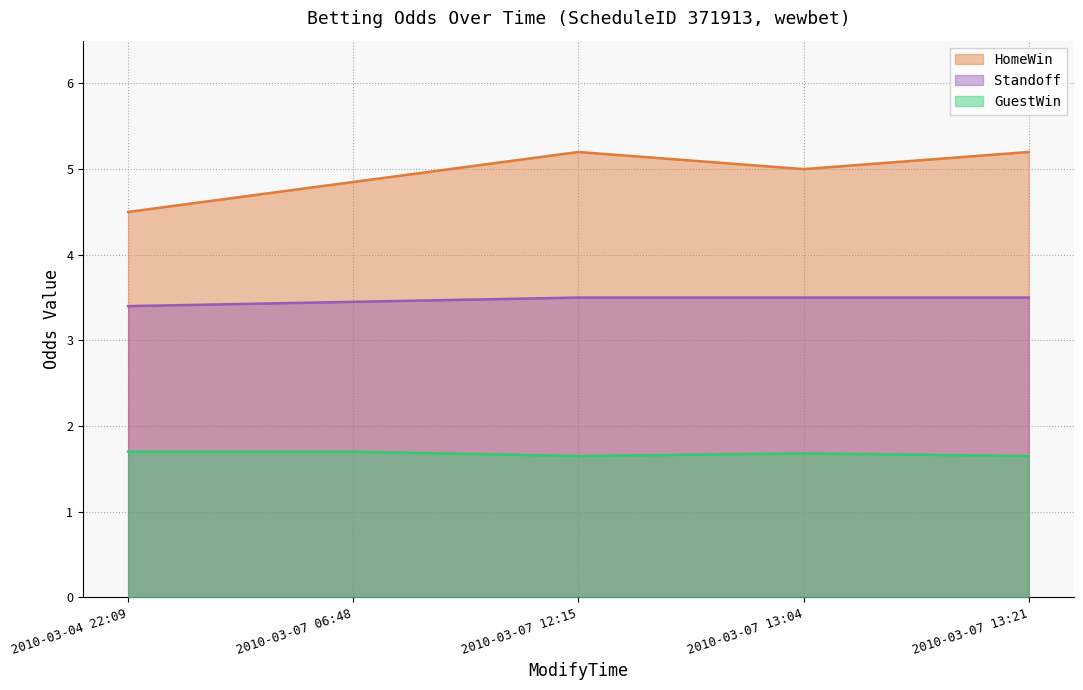

True or false: HomeWin and GuestWin intersect in this chart.

False